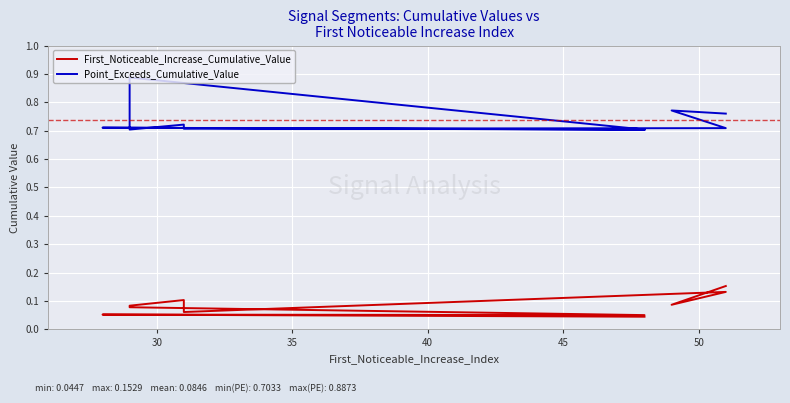

True or false: First_Noticeable_Increase_Cumulative_Value has a value of 0.1 at 35.

False